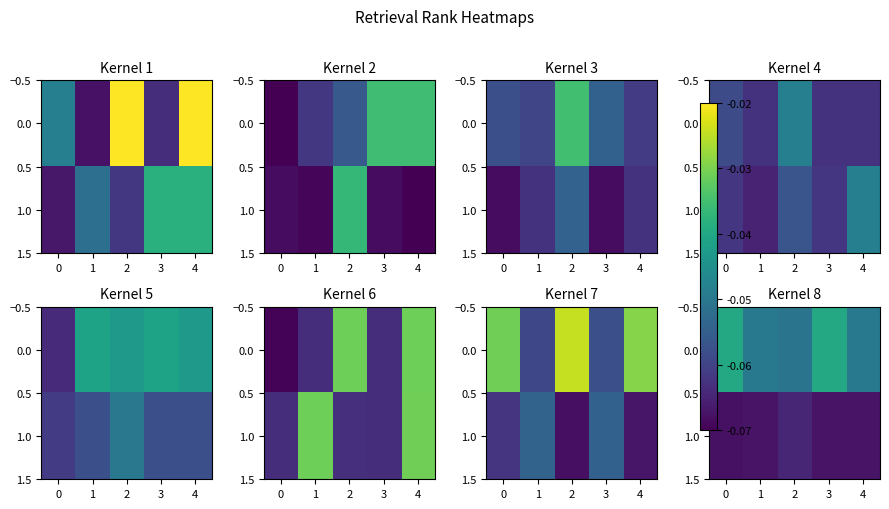

The value of 0.0 at 3 is -0.0. True or false?

True